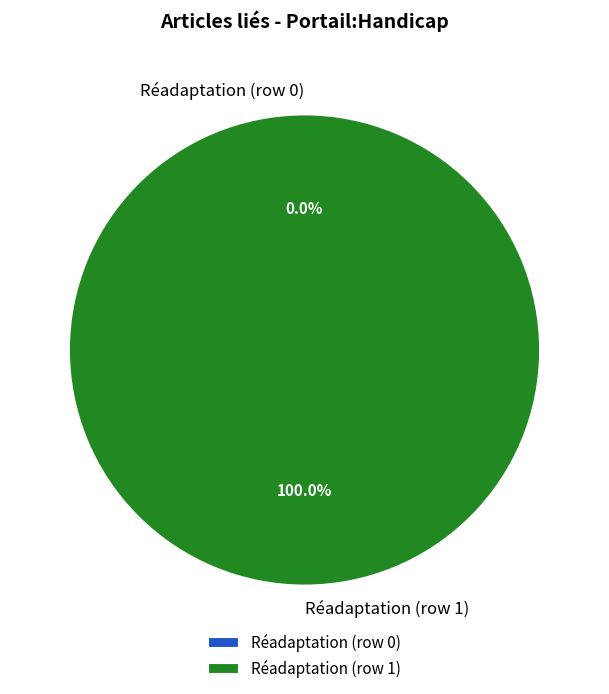

To the nearest percent, what is the difference between the Réadaptation (row 0) and Réadaptation (row 1) slice percentages?

100%